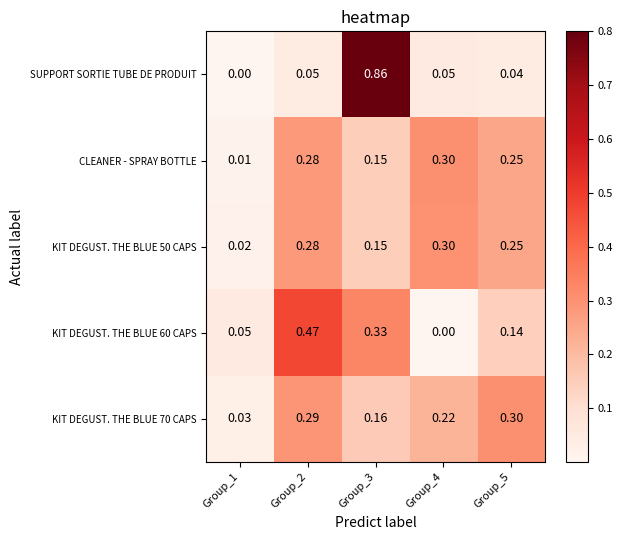

Which series has the largest range (max minus min)?

SUPPORT SORTIE TUBE DE PRODUIT